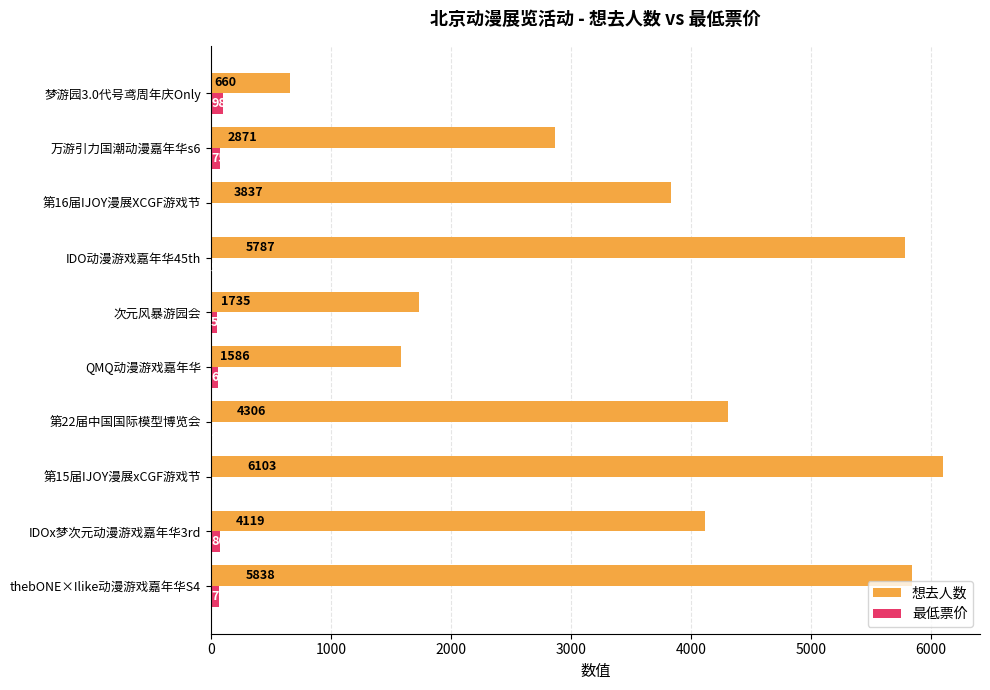

What is the highest value of the 最低票价 series?

98.0